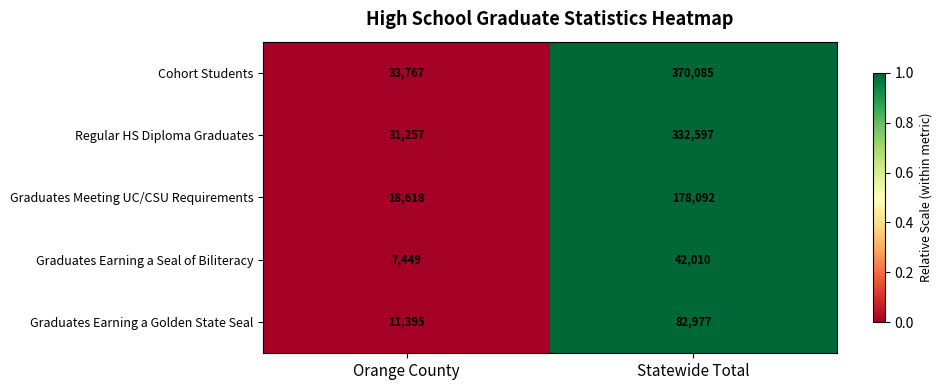

Reading left to right, what are all the values shown in this chart?

Cohort Students: Orange County=33767	Statewide Total=370085
Regular HS Diploma Graduates: Orange County=31257	Statewide Total=332597
Graduates Meeting UC/CSU Requirements: Orange County=18618	Statewide Total=178092
Graduates Earning a Seal of Biliteracy: Orange County=7449	Statewide Total=42010
Graduates Earning a Golden State Seal: Orange County=11395	Statewide Total=82977